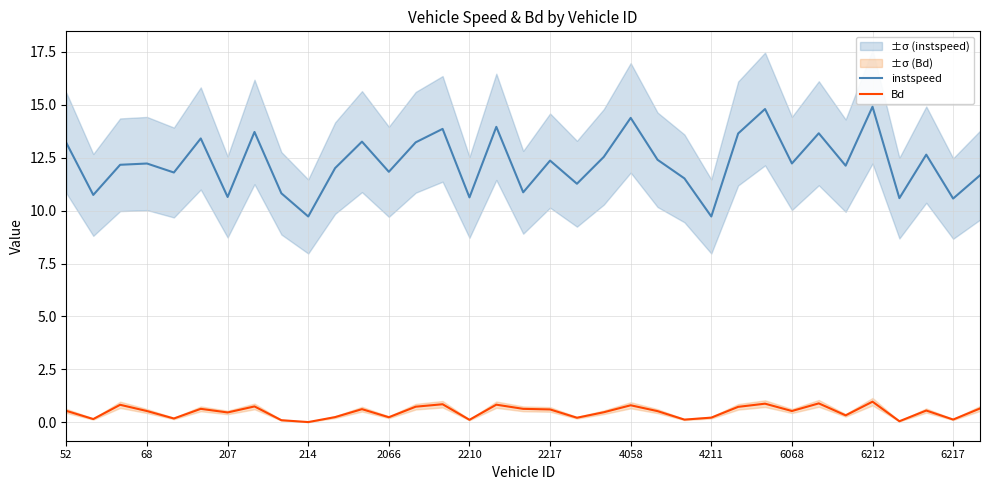

What is the total value across all series at 52?

13.7